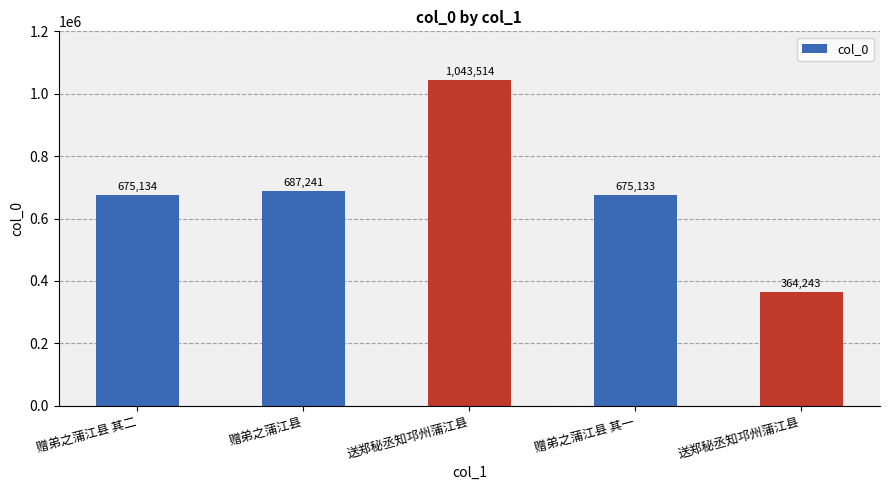

How many values are below 675134?

2